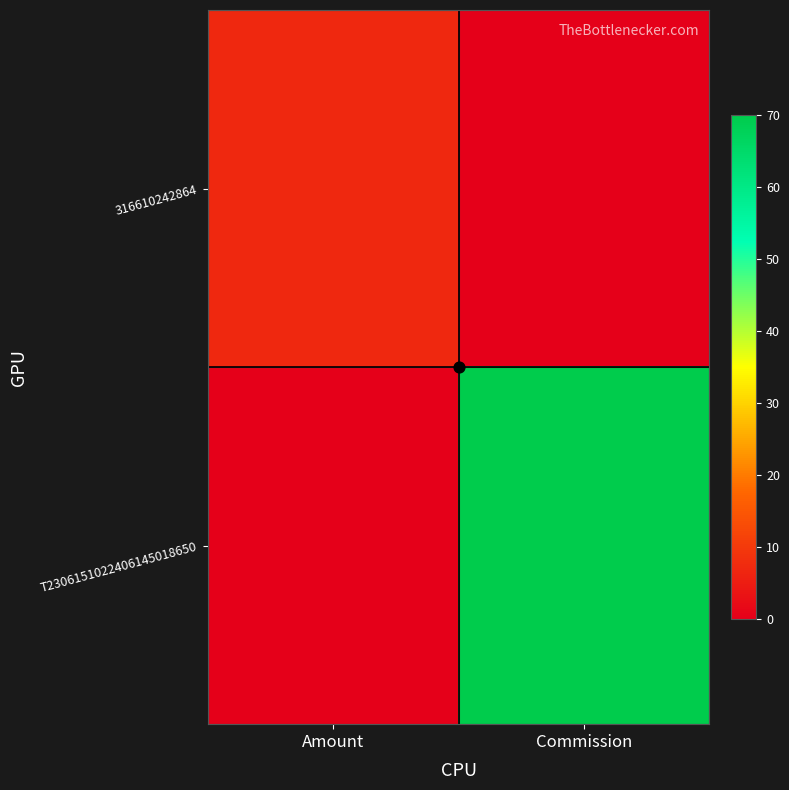

Rank the series at Amount from lowest to highest value.

T2306151022406145018650, 316610242864